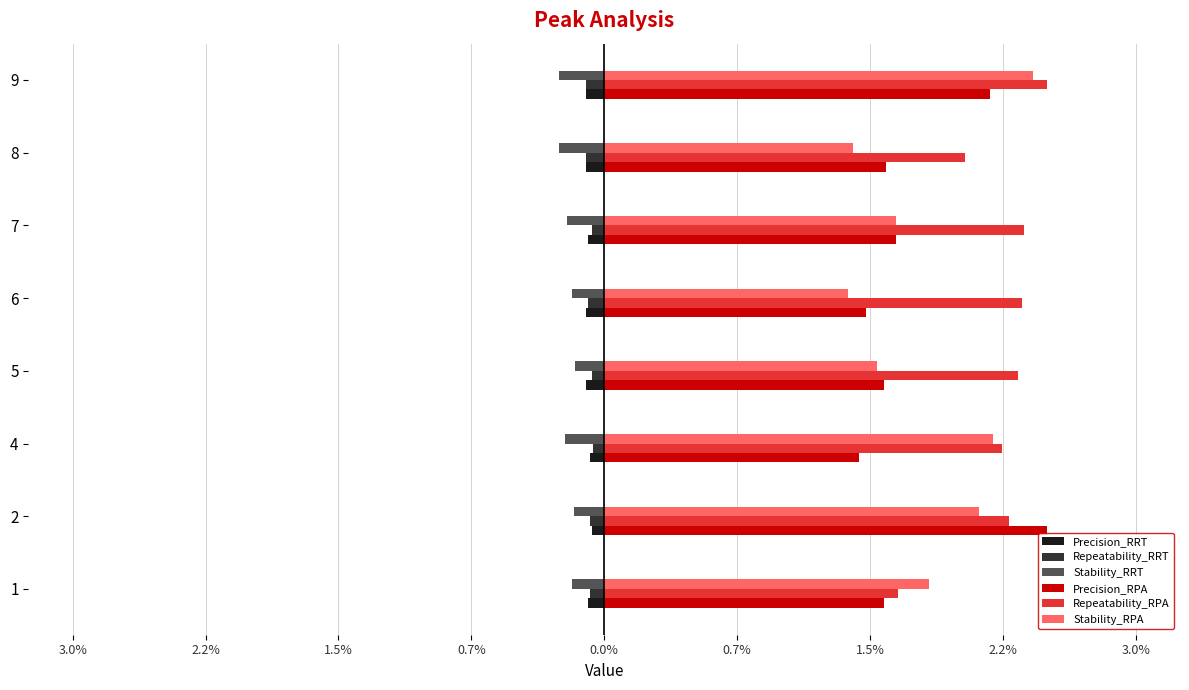

Rank the series by their maximum value, from highest to lowest.

Precision_RPA, Repeatability_RPA, Stability_RPA, Repeatability_RRT, Precision_RRT, Stability_RRT